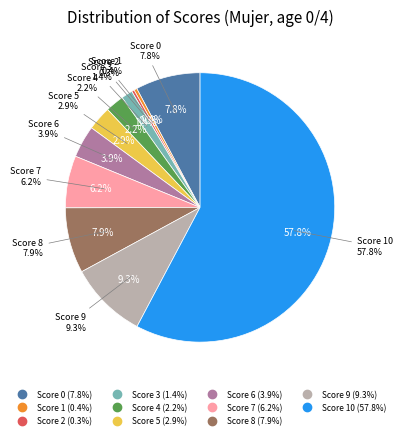

True or false: 9 accounts for 1% of the total.

False